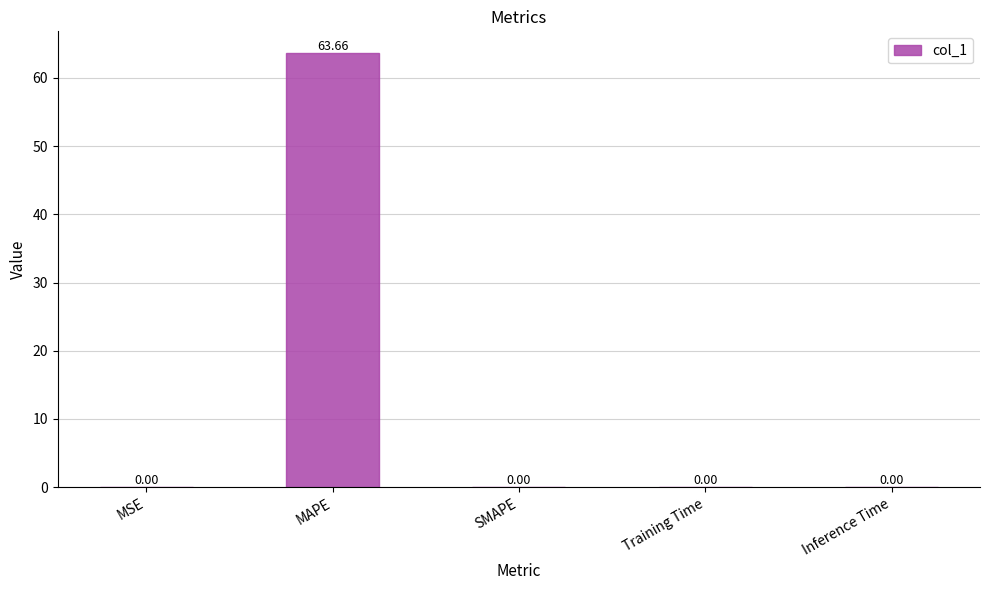

What is the sum of the values at MAPE and Training Time?

63.7